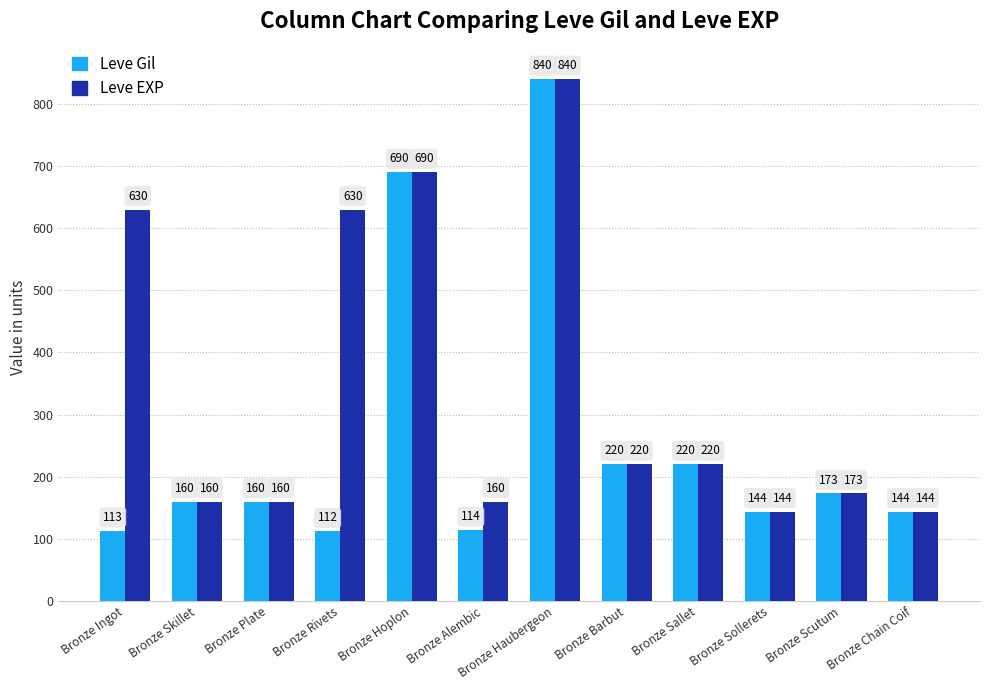

Reading left to right, extract all data points from this chart.

Leve Gil: 113	160	160	112	690	114	840	220	220	144	173	144
Leve EXP: 630	160	160	630	690	160	840	220	220	144	173	144